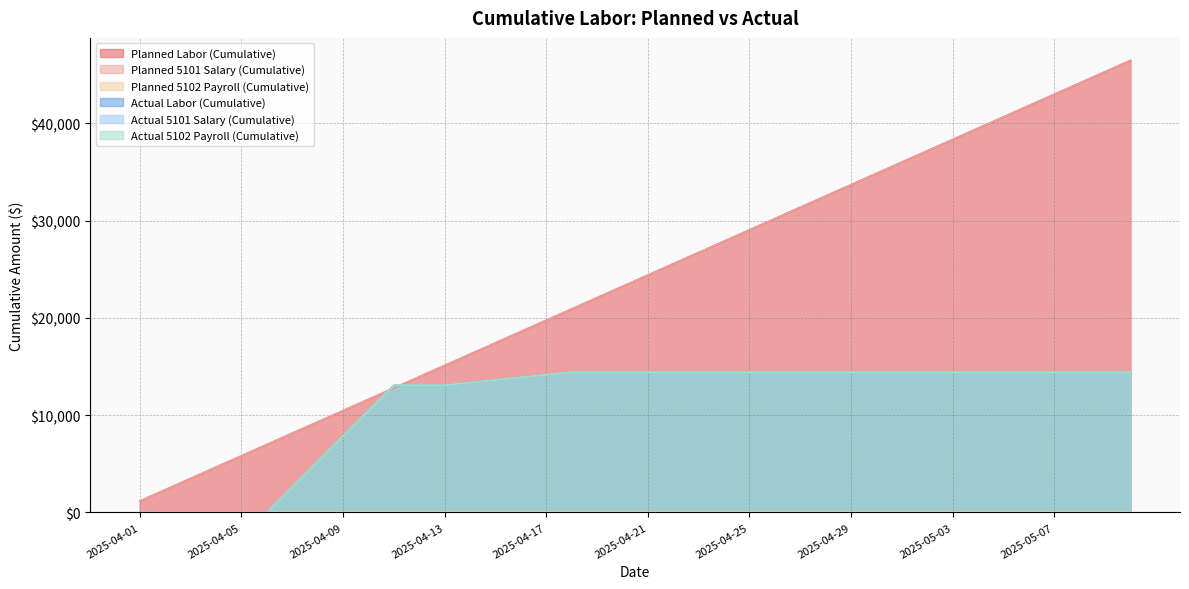

What is the average value of the Planned Labor (Cumulative) series?

23809.8